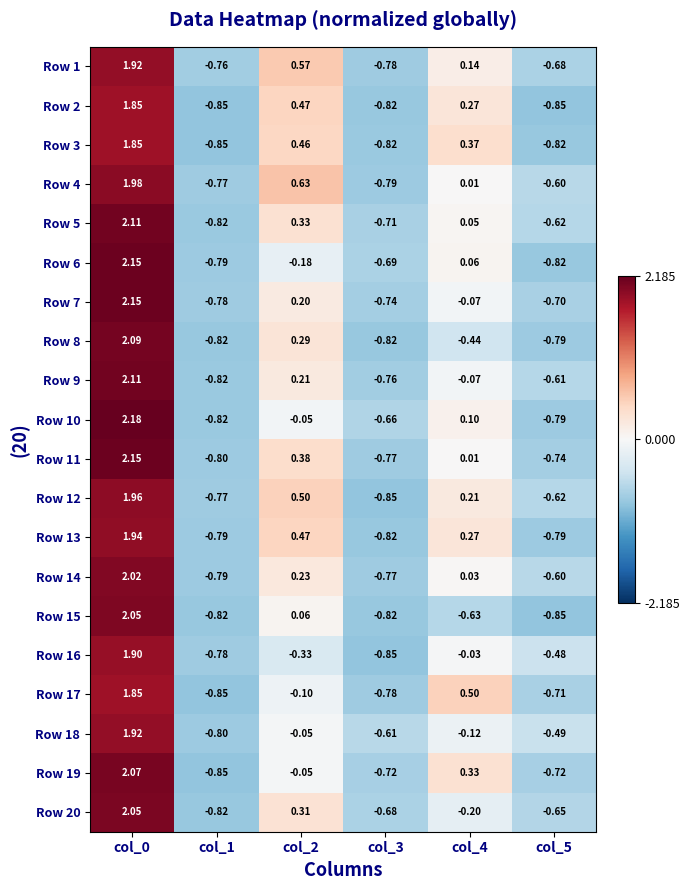

Is the value of Row 5 at col_1 greater than the value of Row 4 at col_4?

No